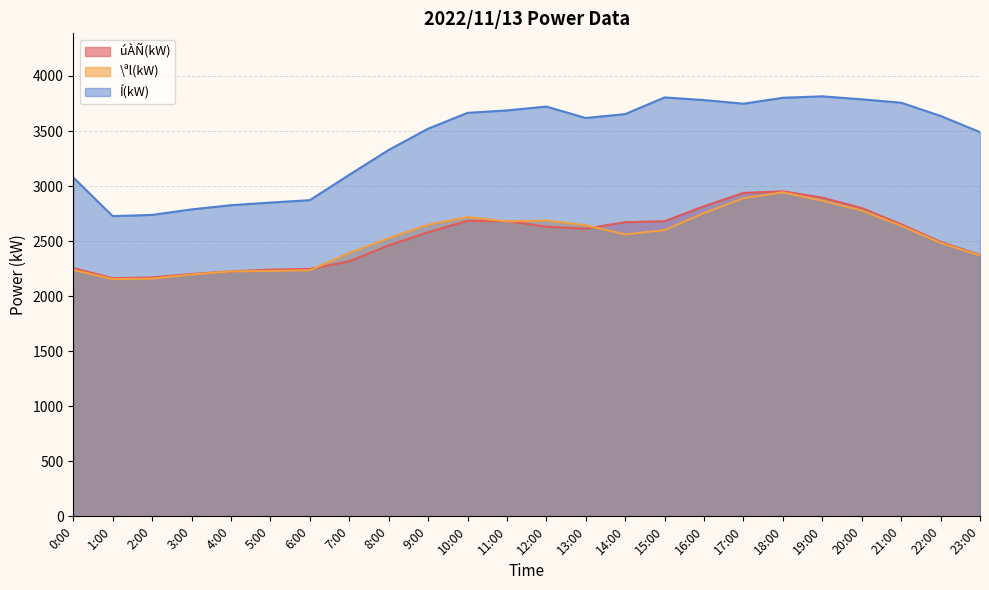

What position from the right is 9:00?

15